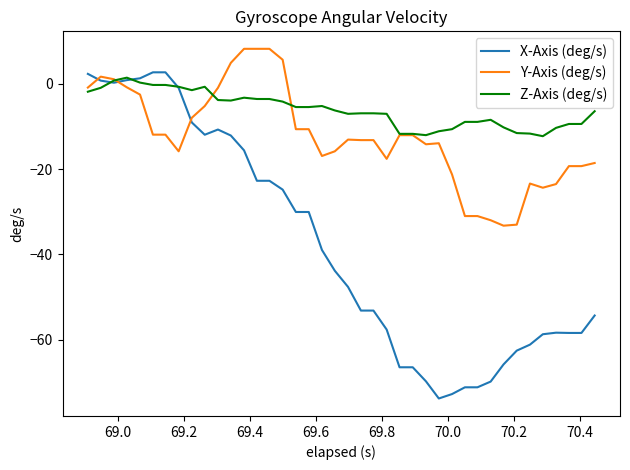

Which series has the largest range (max minus min)?

X-Axis (deg/s)